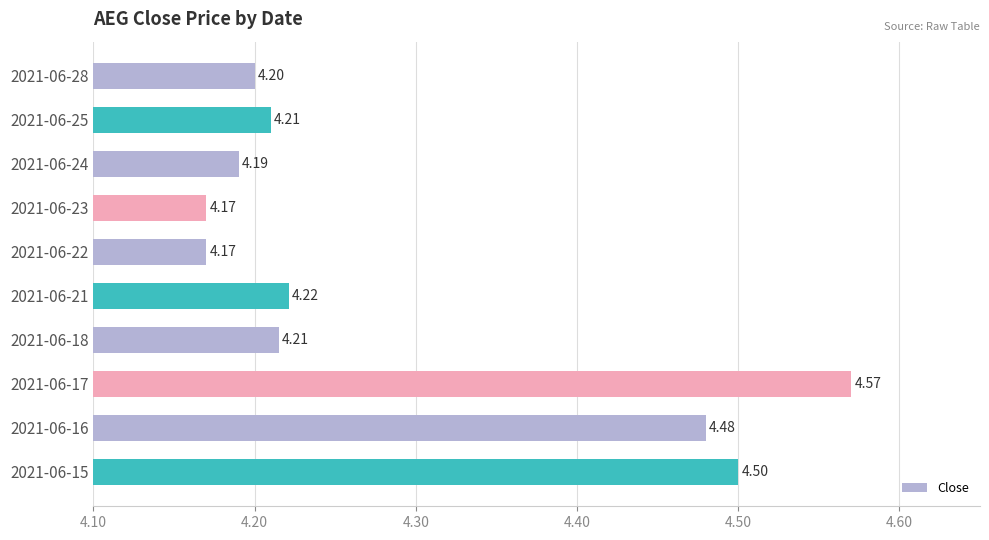

What is the average value?

4.3